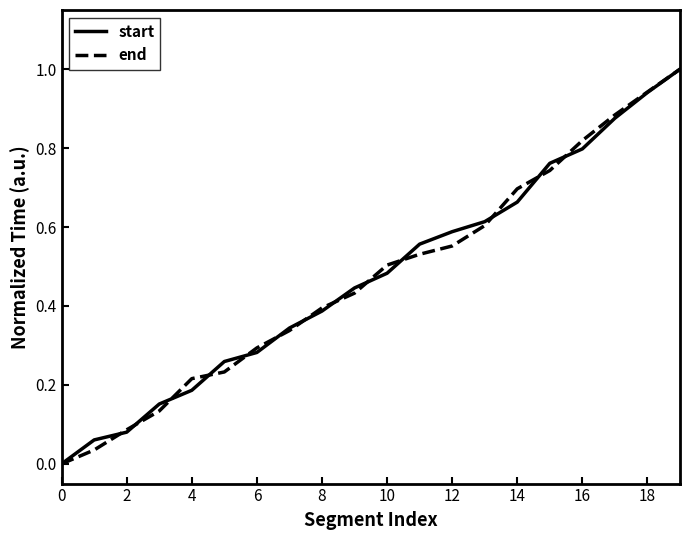

What is the maximum value for end?

1.0